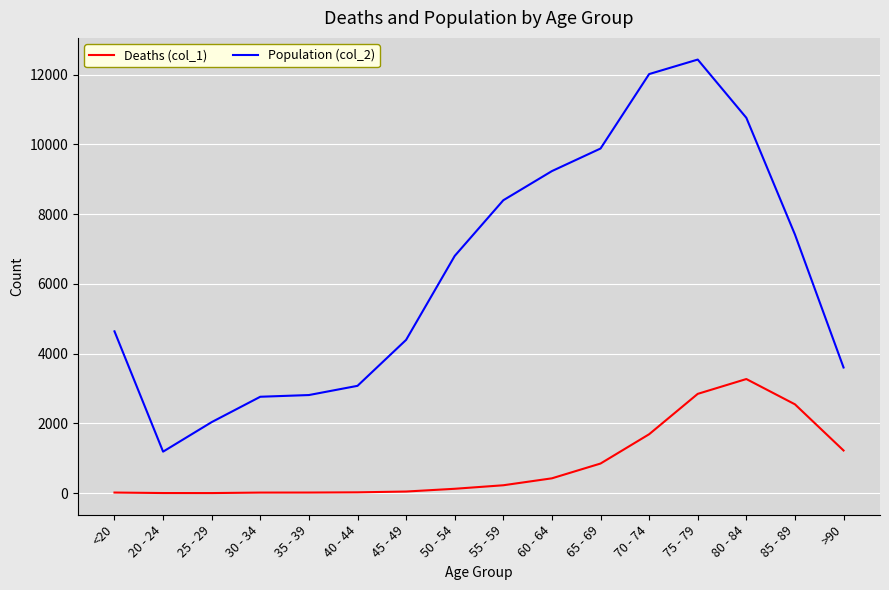

Which series changed the most between 80 - 84 and >90?

Population (col_2)